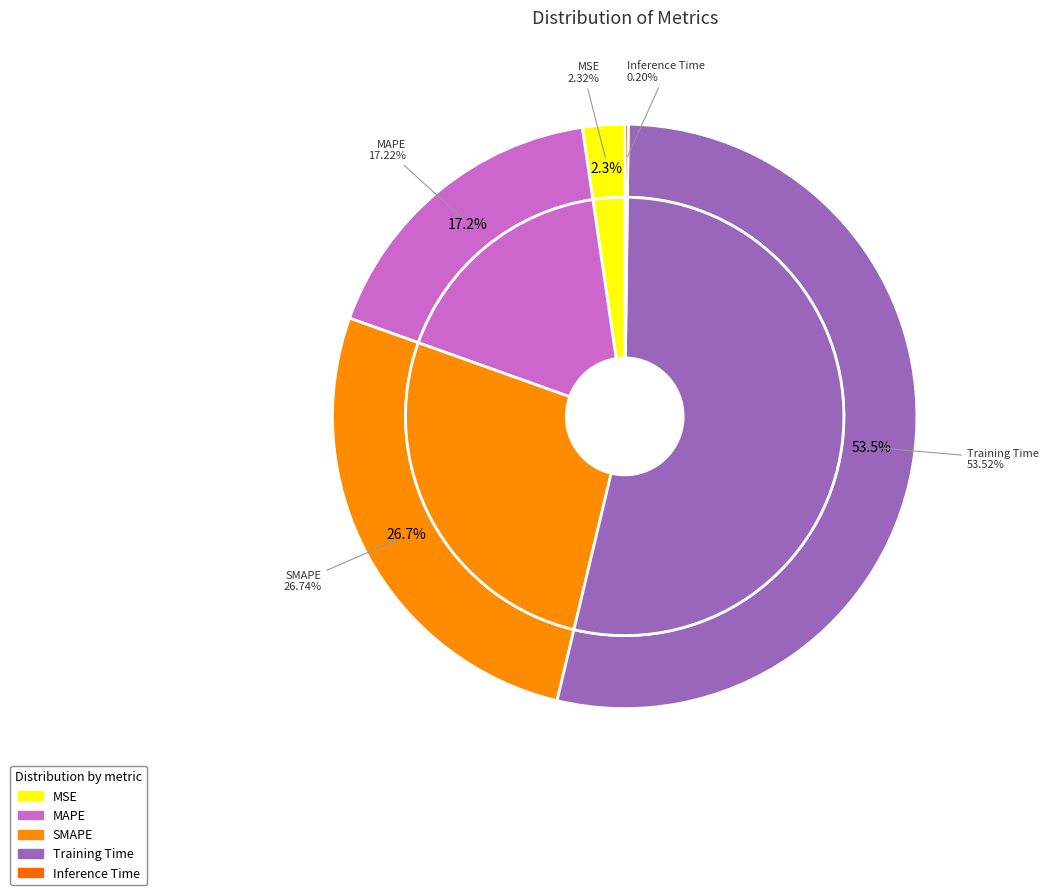

Rank the categories by value from lowest to highest.

Inference Time, MSE, MAPE, SMAPE, Training Time